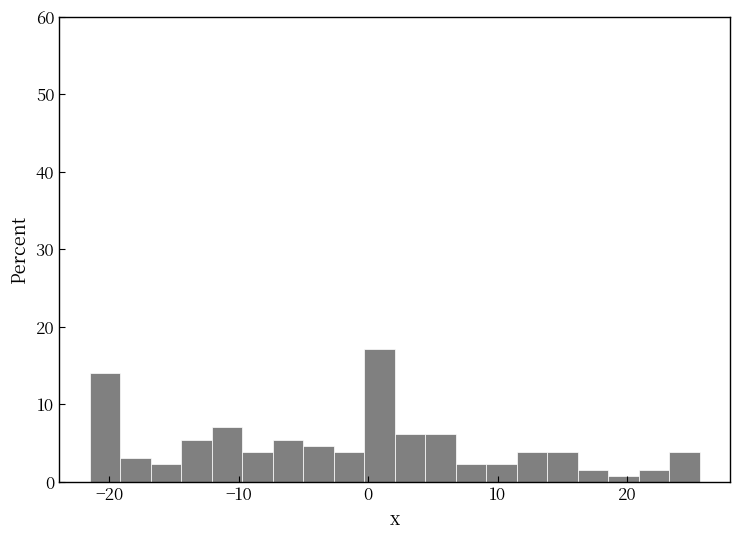

Read against the x-axis, roughly where is the centre of the tallest bar?

1